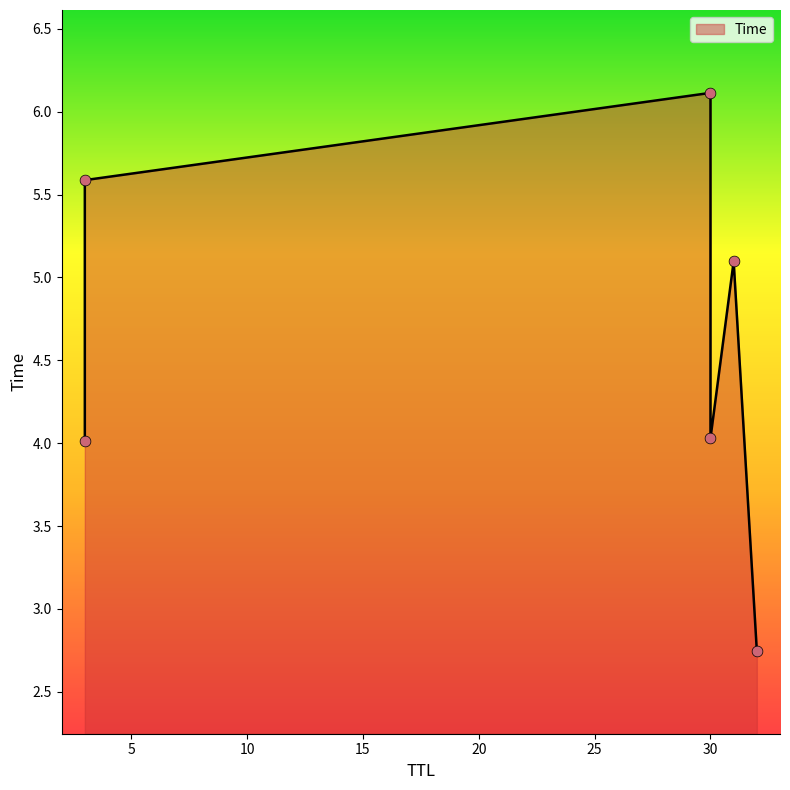

What is the ratio of the value at 30 to the value at 3?

1.5